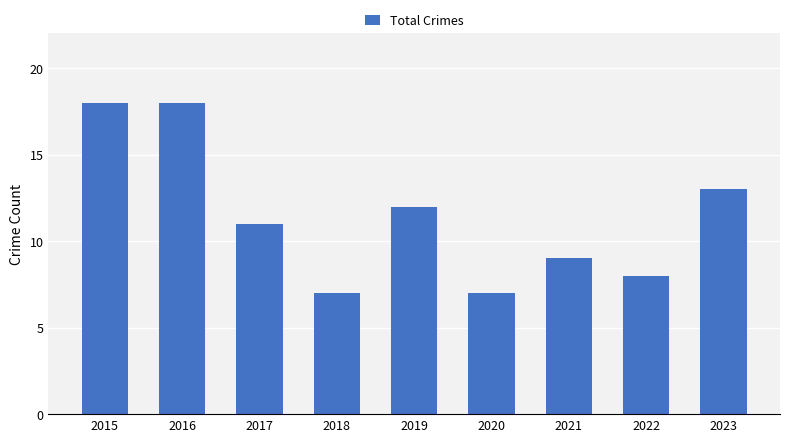

How many categories are shown in the chart?

9